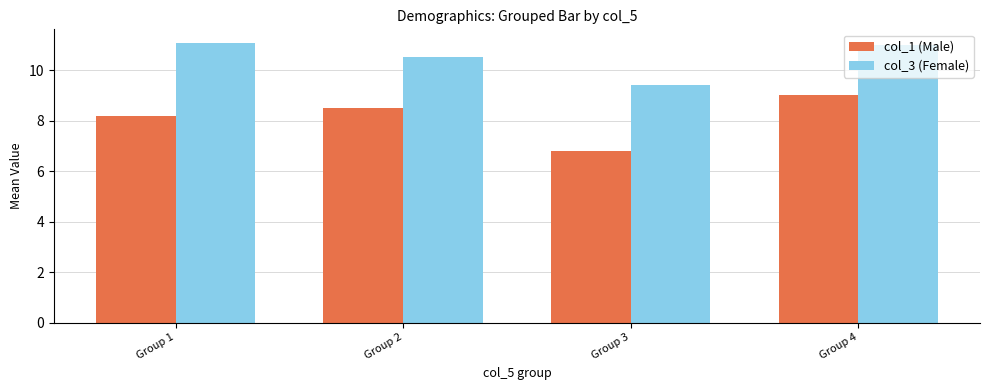

How many series are shown in this chart?

2